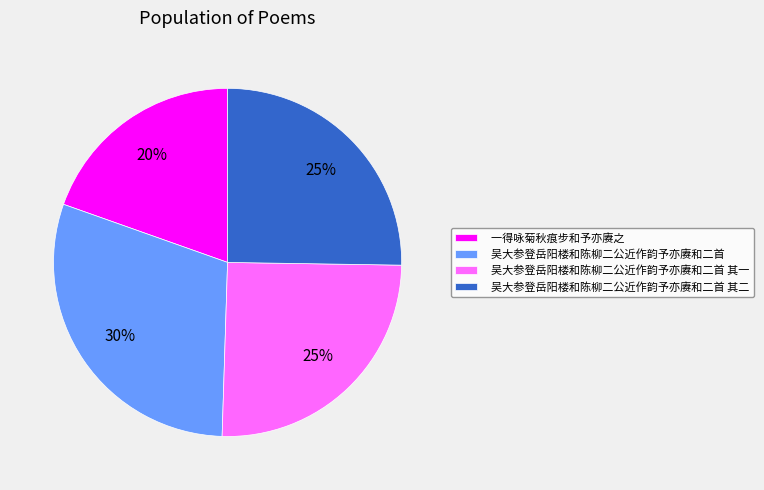

Which category has the biggest portion of the pie?

吴大参登岳阳楼和陈柳二公近作韵予亦赓和二首